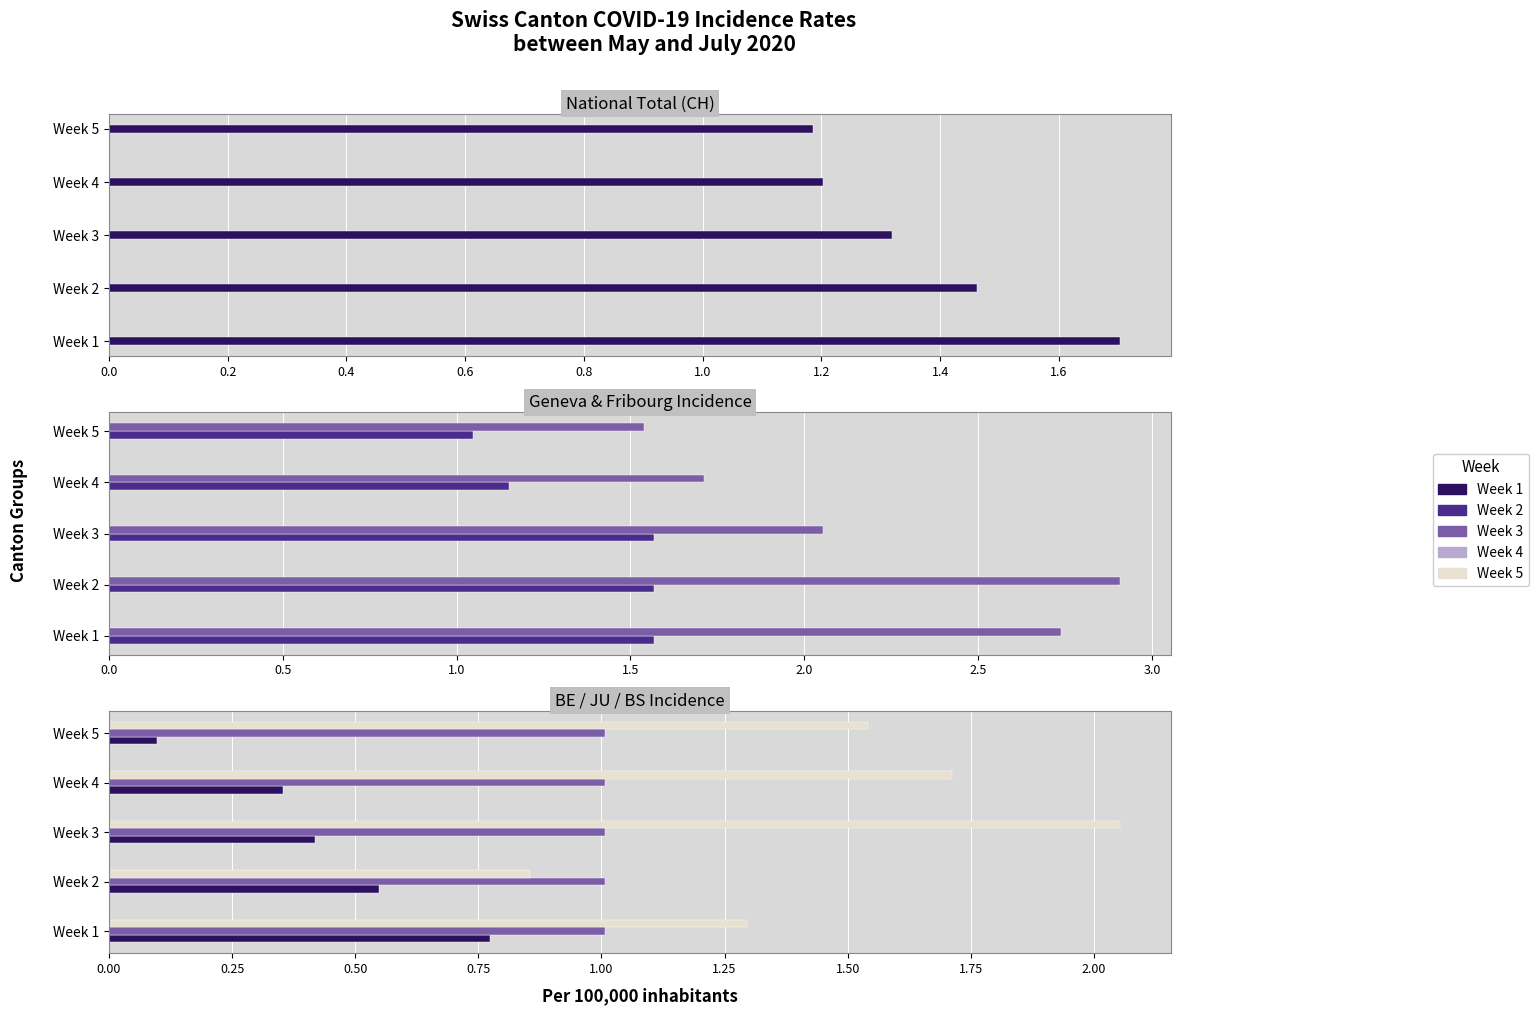

List the series in order of their peak value, lowest first.

JU_pc, BE_pc, GE_pc, CH, BS_pc, FR_pc